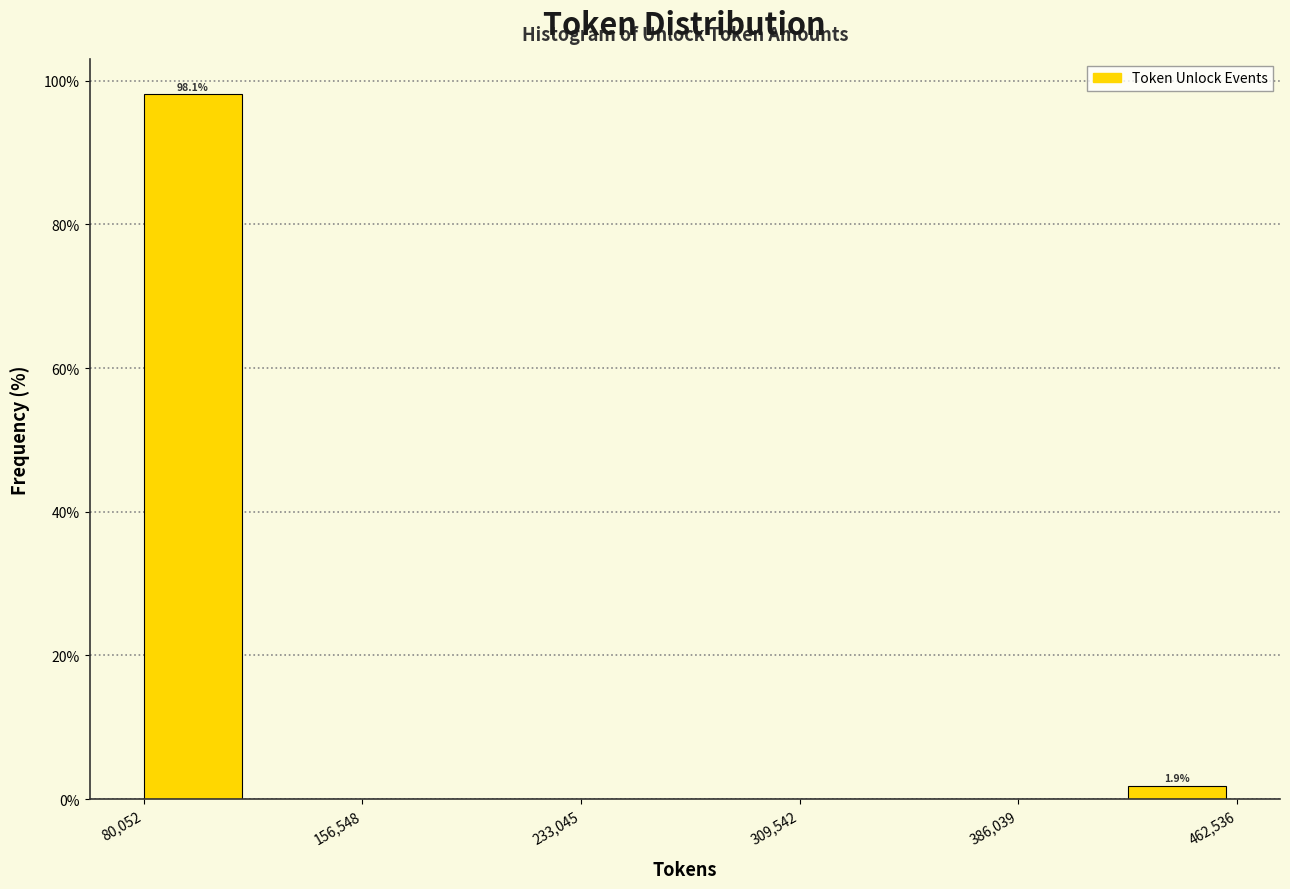

Around what value on the x-axis is the tallest bar? Give the approximate position of its centre, as read against the axis.

100000